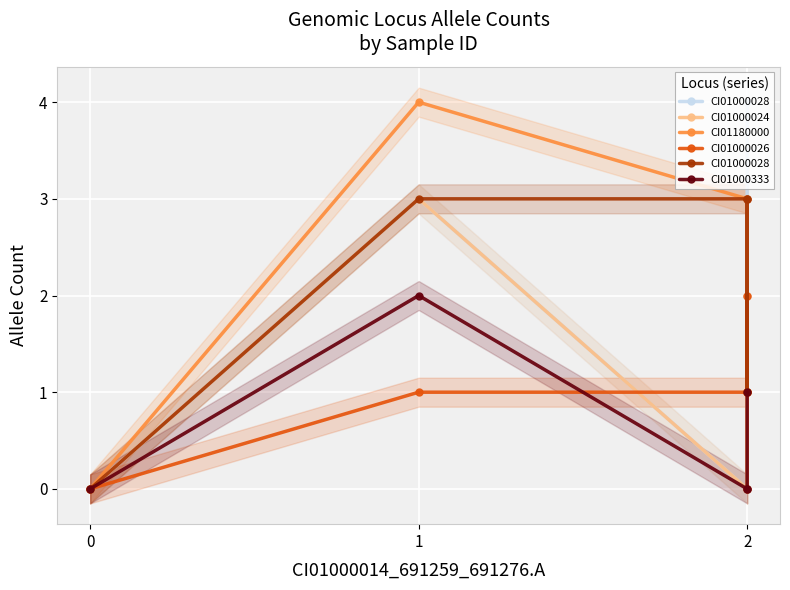

Between 2 and 1, which is larger?

1